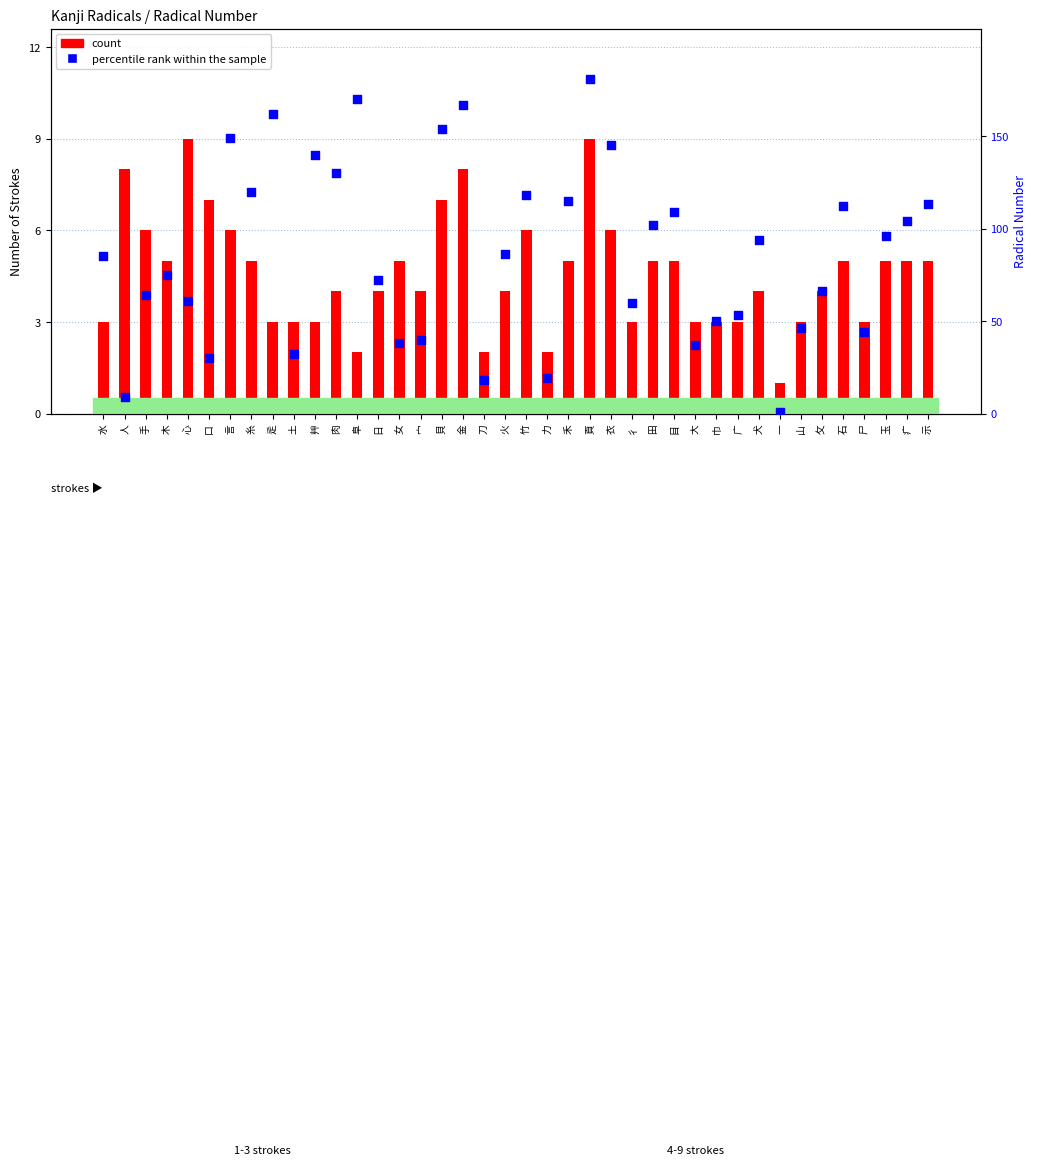

Which series contains the lowest Y value?

count